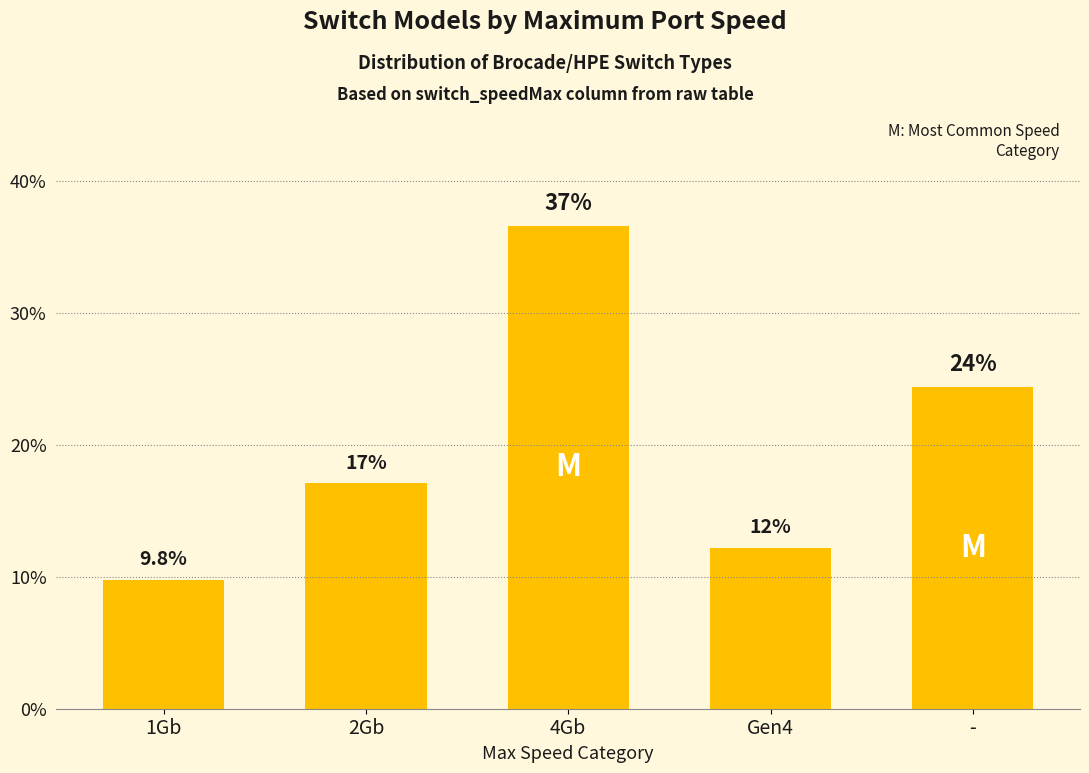

List the labels in order of value, largest first.

4Gb, -, 2Gb, Gen4, 1Gb